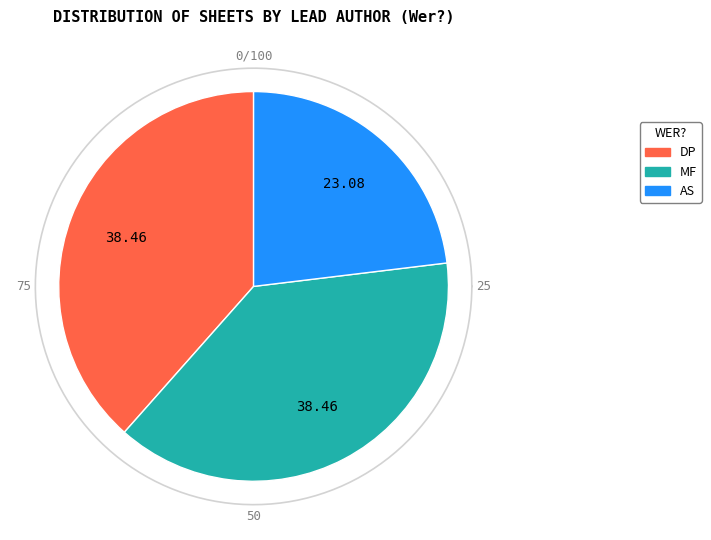

Between AS and DP, which is larger?

DP